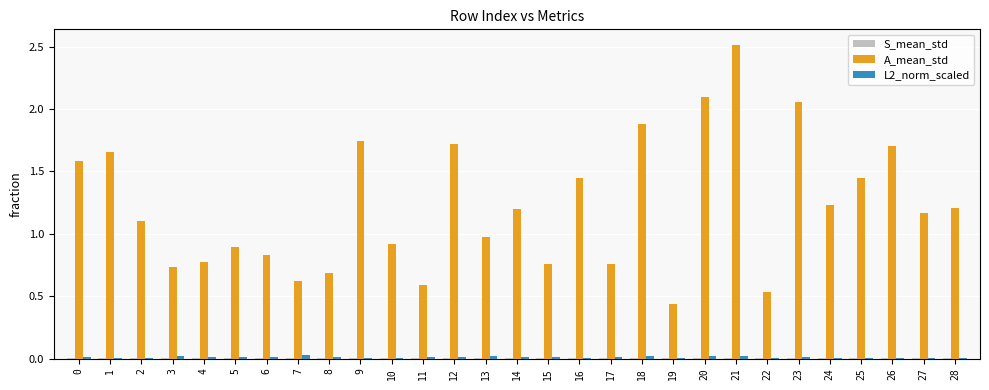

Which series has the largest total across all categories?

A_mean_std